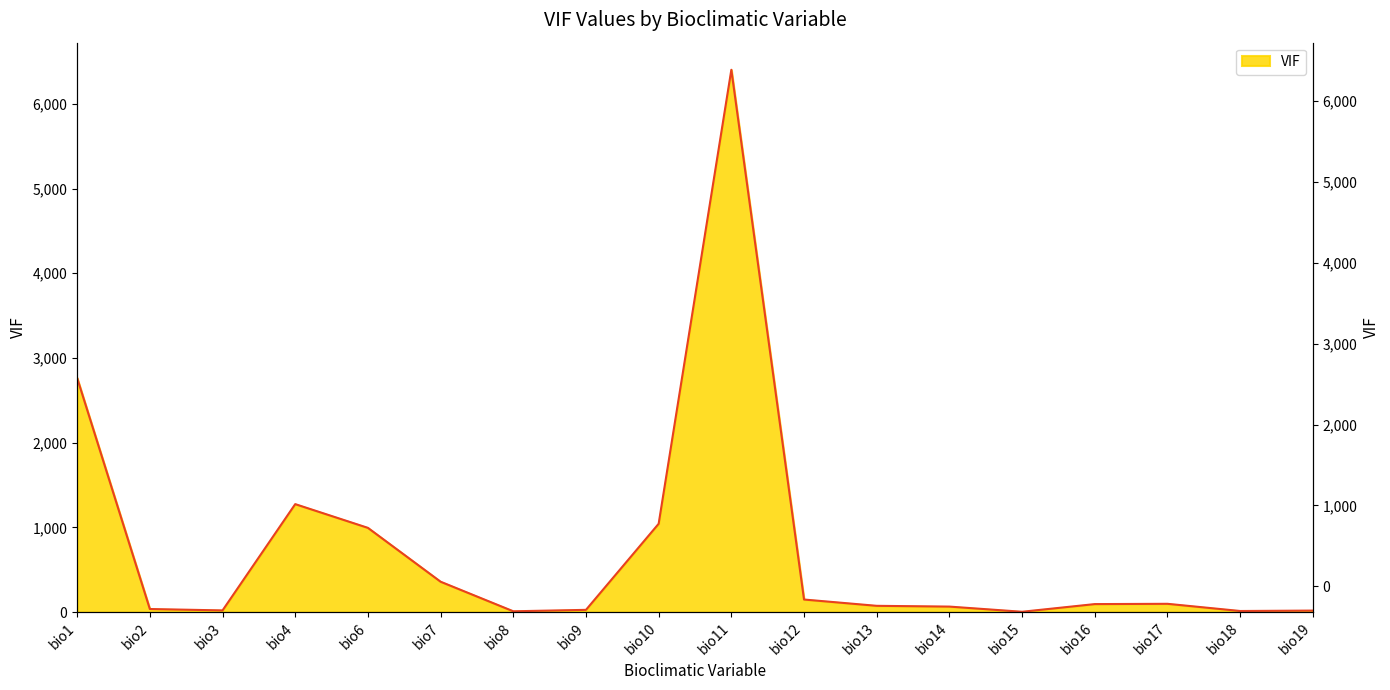

Where is the data nearest to the value 3203?

bio1